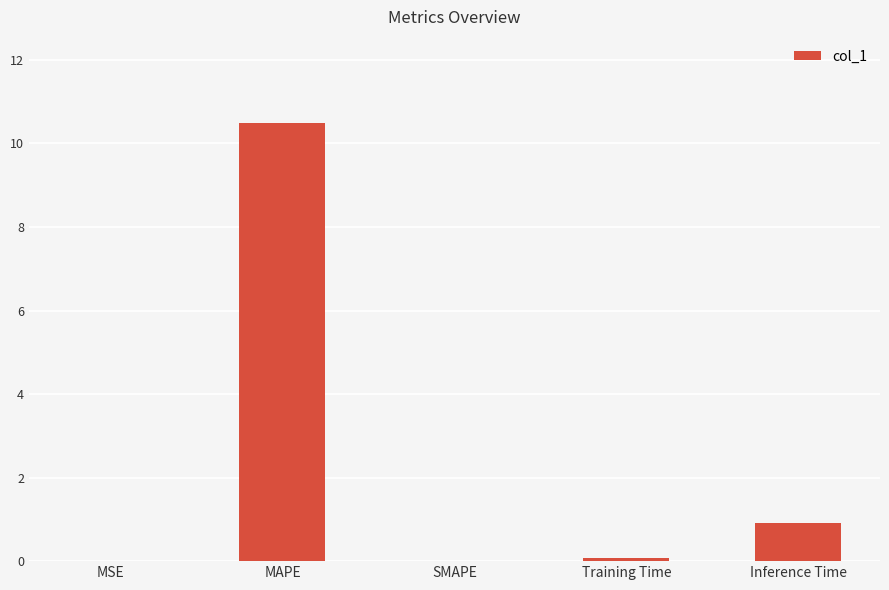

Which category has the highest value across all series?

MAPE